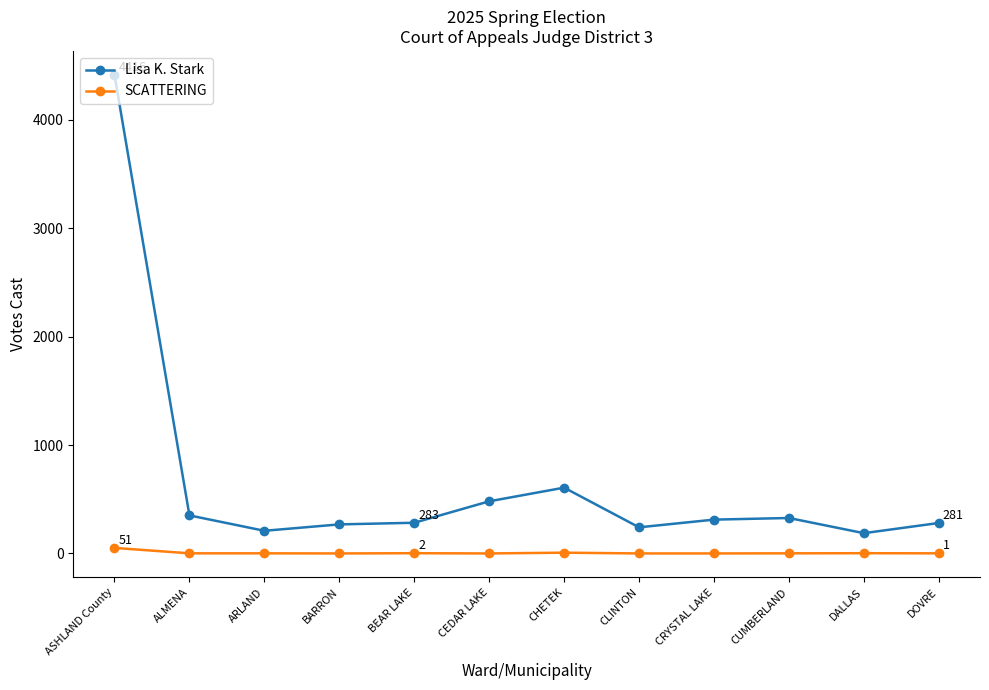

True or false: Lisa K. Stark has more than 1 points higher than both neighbors.

True